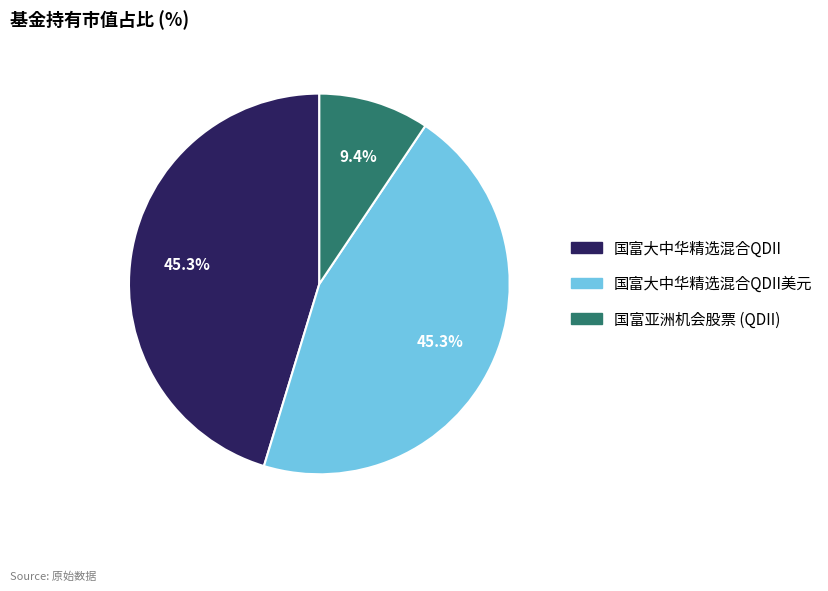

Count the number of slices in the pie.

3